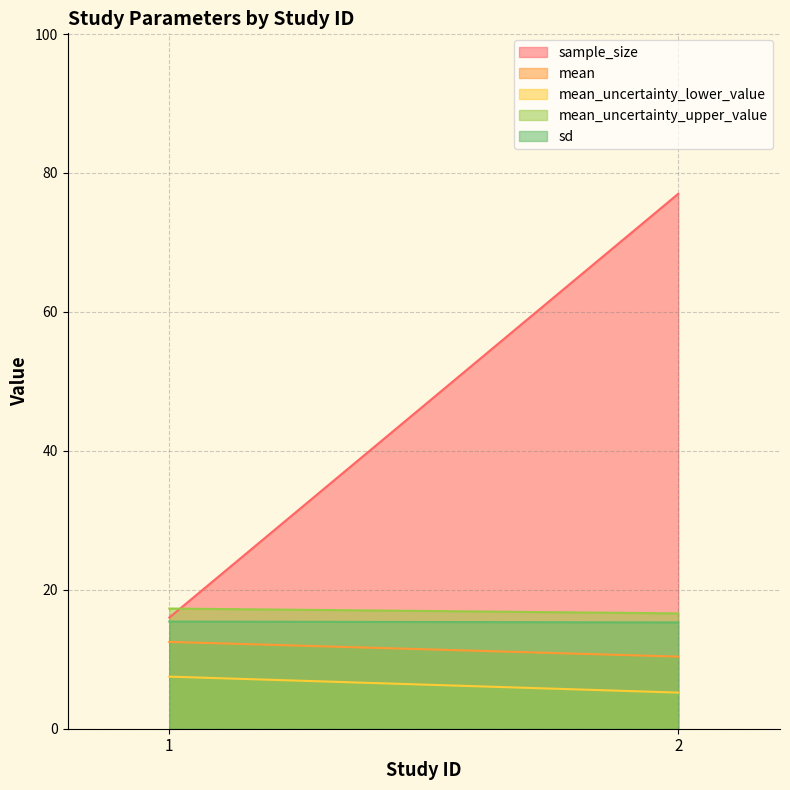

Which series has the largest total across all categories?

sample_size